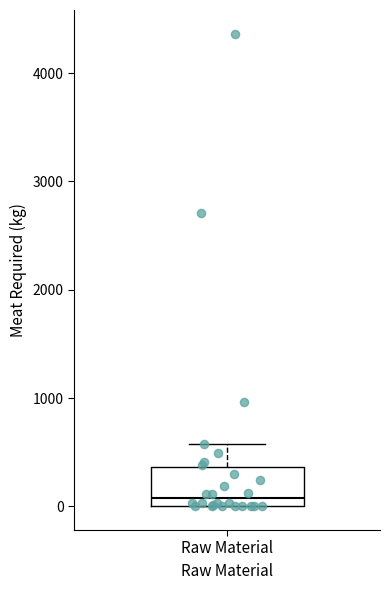

Read this box plot against the y-axis: the position of the median line, the range covered by the box, and the ends of both whiskers. The values are not printed on the chart, so give them approximately, as read against the axis.

median 100, box 0 to 400, whiskers 0 to 600